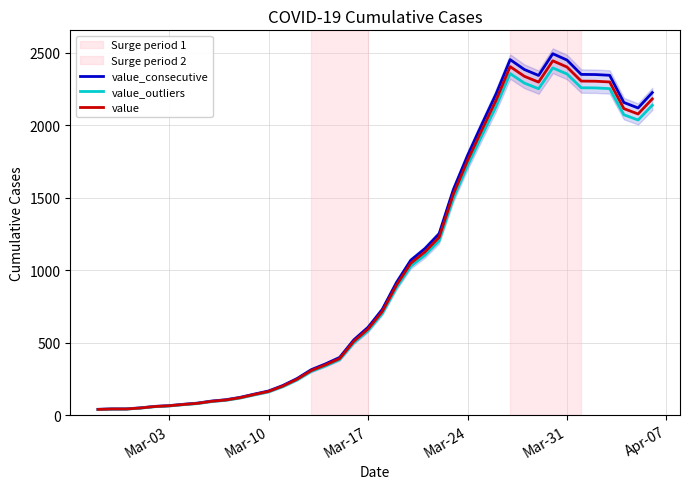

True or false: value has more than 0 points higher than both neighbors.

True